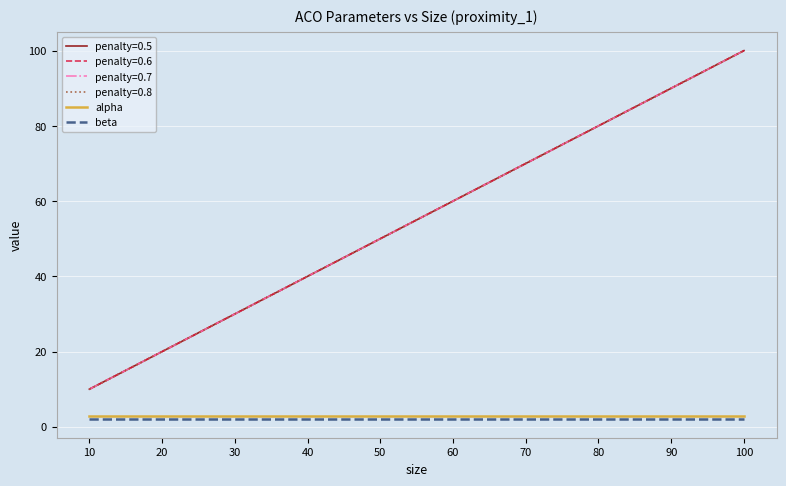

At how many categories does at least one series exceed 2?

10